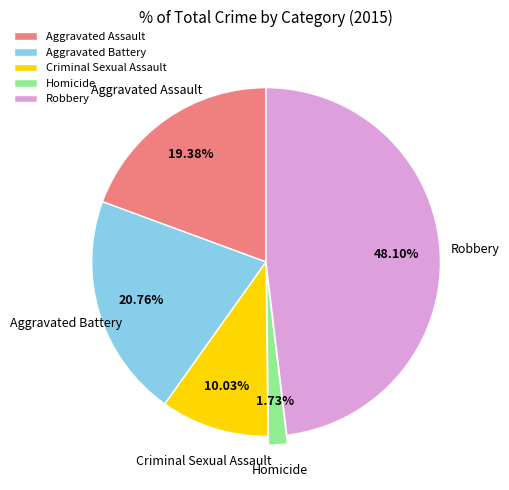

Between Aggravated Assault and Homicide, which is larger?

Aggravated Assault